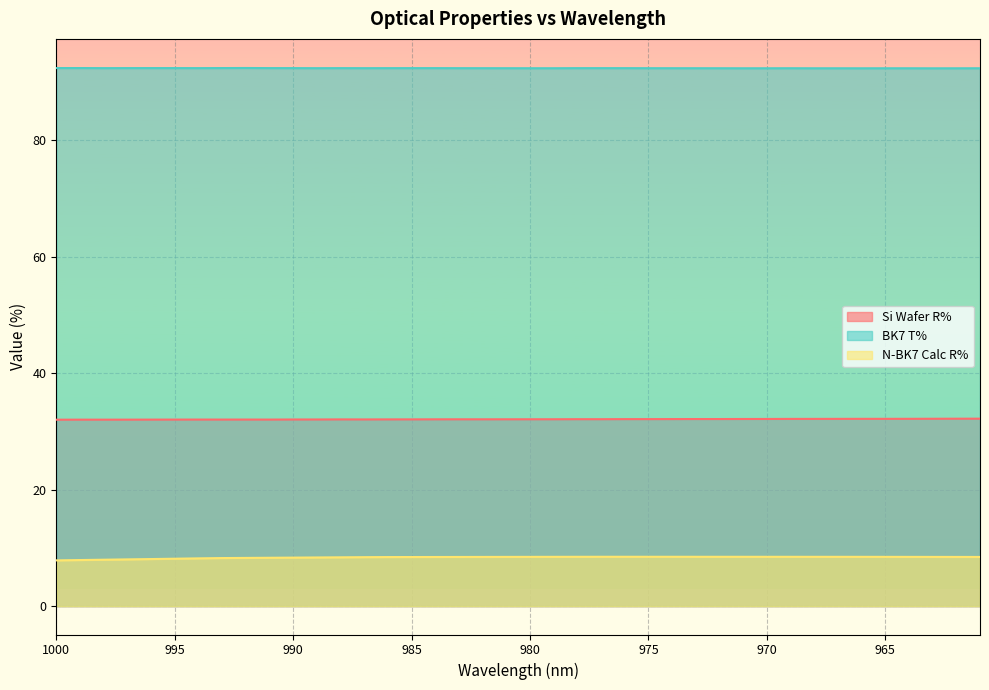

True or false: BK7 T% has a value of 34.5 at 964.

False